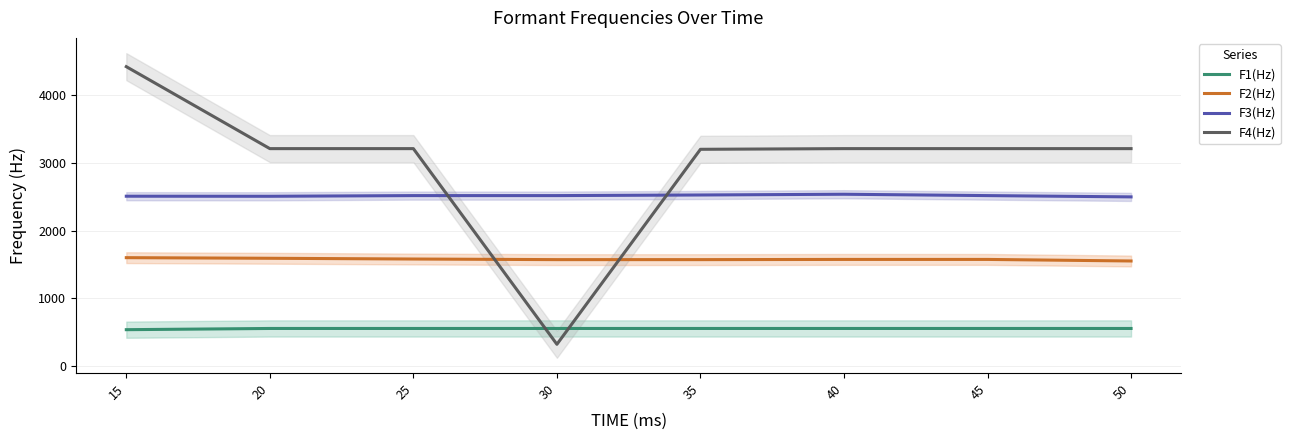

Where is the first local minimum for F4(Hz)?

30